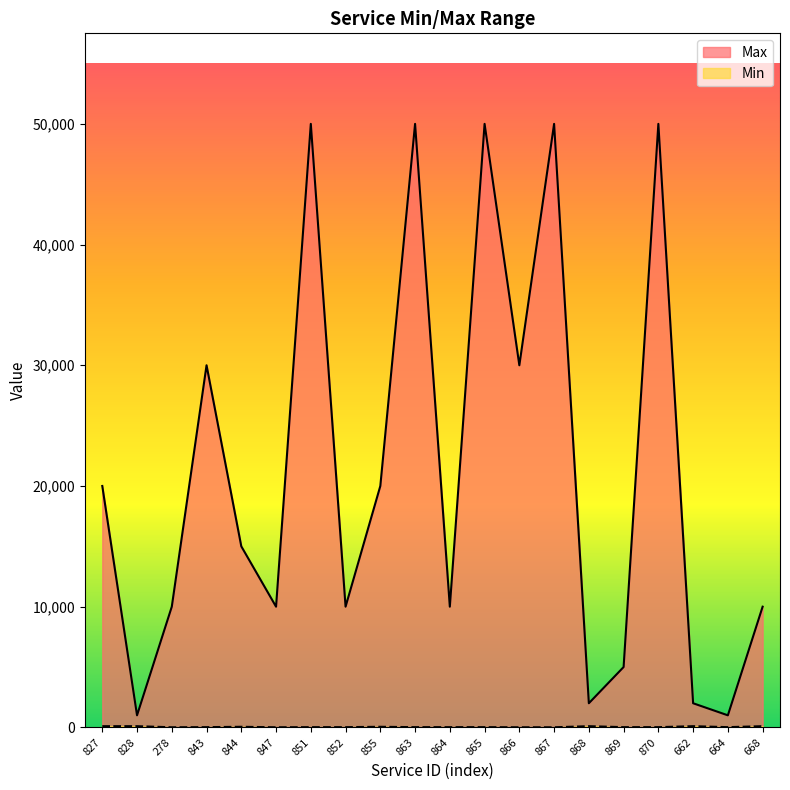

What position from the right is 869?

5